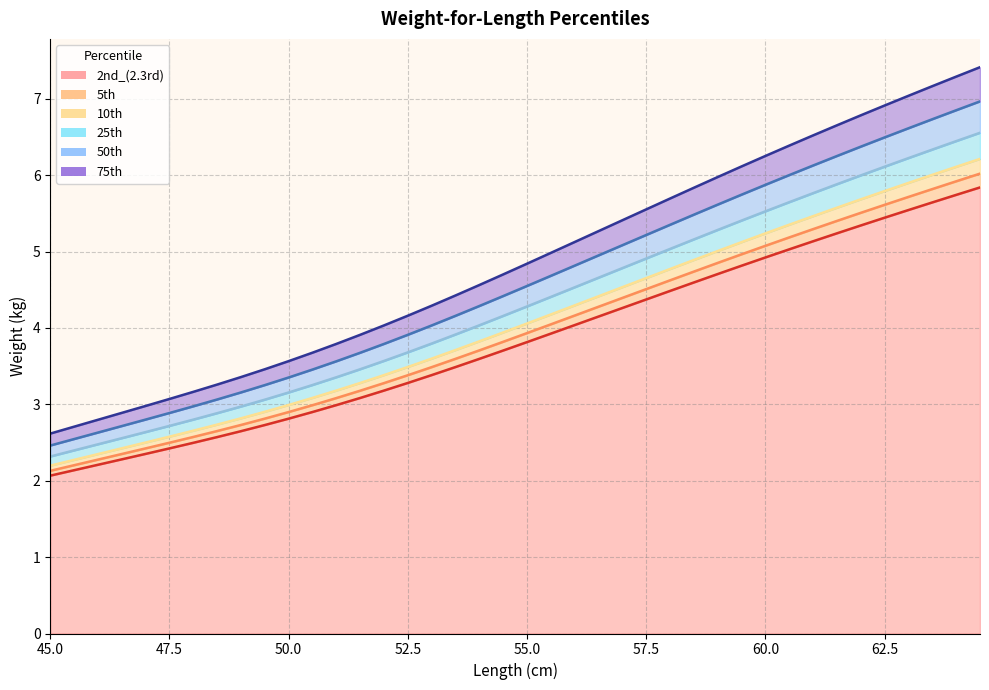

Reading right to left, list all the values displayed in this chart.

2nd_(2.3rd): 64.5=5.8	64.0=5.7	63.5=5.6	63.0=5.5	62.5=5.4	62.0=5.3	61.5=5.2	61.0=5.1	60.5=5.0	60.0=4.9	59.5=4.8	59.0=4.7	58.5=4.6	58.0=4.5	57.5=4.4	57.0=4.3	56.5=4.1	56.0=4.0	55.5=3.9	55.0=3.8	54.5=3.7	54.0=3.6	53.5=3.5	53.0=3.4	52.5=3.3	52.0=3.2	51.5=3.1	51.0=3.0	50.5=2.9	50.0=2.8	49.5=2.7	49.0=2.6	48.5=2.6	48.0=2.5	47.5=2.4	47.0=2.4	46.5=2.3	46.0=2.2	45.5=2.1	45.0=2.1
5th: 64.5=6.0	64.0=5.9	63.5=5.8	63.0=5.7	62.5=5.6	62.0=5.5	61.5=5.4	61.0=5.3	60.5=5.2	60.0=5.1	59.5=5.0	59.0=4.9	58.5=4.7	58.0=4.6	57.5=4.5	57.0=4.4	56.5=4.3	56.0=4.2	55.5=4.0	55.0=3.9	54.5=3.8	54.0=3.7	53.5=3.6	53.0=3.5	52.5=3.4	52.0=3.3	51.5=3.2	51.0=3.1	50.5=3.0	50.0=2.9	49.5=2.8	49.0=2.7	48.5=2.7	48.0=2.6	47.5=2.5	47.0=2.4	46.5=2.3	46.0=2.3	45.5=2.2	45.0=2.1
10th: 64.5=6.2	64.0=6.1	63.5=6.0	63.0=5.9	62.5=5.8	62.0=5.7	61.5=5.6	61.0=5.5	60.5=5.4	60.0=5.2	59.5=5.1	59.0=5.0	58.5=4.9	58.0=4.8	57.5=4.7	57.0=4.5	56.5=4.4	56.0=4.3	55.5=4.2	55.0=4.1	54.5=3.9	54.0=3.8	53.5=3.7	53.0=3.6	52.5=3.5	52.0=3.4	51.5=3.3	51.0=3.2	50.5=3.1	50.0=3.0	49.5=2.9	49.0=2.8	48.5=2.7	48.0=2.7	47.5=2.6	47.0=2.5	46.5=2.4	46.0=2.3	45.5=2.3	45.0=2.2
25th: 64.5=6.6	64.0=6.4	63.5=6.3	63.0=6.2	62.5=6.1	62.0=6.0	61.5=5.9	61.0=5.8	60.5=5.6	60.0=5.5	59.5=5.4	59.0=5.3	58.5=5.2	58.0=5.0	57.5=4.9	57.0=4.8	56.5=4.7	56.0=4.5	55.5=4.4	55.0=4.3	54.5=4.2	54.0=4.0	53.5=3.9	53.0=3.8	52.5=3.7	52.0=3.6	51.5=3.5	51.0=3.4	50.5=3.3	50.0=3.2	49.5=3.1	49.0=3.0	48.5=2.9	48.0=2.8	47.5=2.7	47.0=2.6	46.5=2.6	46.0=2.5	45.5=2.4	45.0=2.3
50th: 64.5=7.0	64.0=6.9	63.5=6.7	63.0=6.6	62.5=6.5	62.0=6.4	61.5=6.3	61.0=6.1	60.5=6.0	60.0=5.9	59.5=5.7	59.0=5.6	58.5=5.5	58.0=5.4	57.5=5.2	57.0=5.1	56.5=5.0	56.0=4.8	55.5=4.7	55.0=4.5	54.5=4.4	54.0=4.3	53.5=4.2	53.0=4.0	52.5=3.9	52.0=3.8	51.5=3.7	51.0=3.6	50.5=3.5	50.0=3.4	49.5=3.3	49.0=3.2	48.5=3.1	48.0=3.0	47.5=2.9	47.0=2.8	46.5=2.7	46.0=2.6	45.5=2.5	45.0=2.5
75th: 64.5=7.4	64.0=7.3	63.5=7.2	63.0=7.0	62.5=6.9	62.0=6.8	61.5=6.7	61.0=6.5	60.5=6.4	60.0=6.3	59.5=6.1	59.0=6.0	58.5=5.8	58.0=5.7	57.5=5.6	57.0=5.4	56.5=5.3	56.0=5.1	55.5=5.0	55.0=4.8	54.5=4.7	54.0=4.6	53.5=4.4	53.0=4.3	52.5=4.2	52.0=4.0	51.5=3.9	51.0=3.8	50.5=3.7	50.0=3.6	49.5=3.5	49.0=3.4	48.5=3.3	48.0=3.2	47.5=3.1	47.0=3.0	46.5=2.9	46.0=2.8	45.5=2.7	45.0=2.6